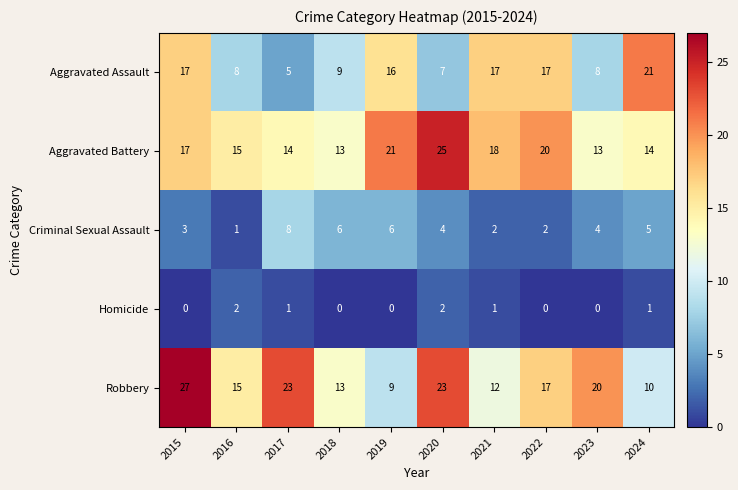

True or false: Criminal Sexual Assault has a value of 5 at 2020.

False